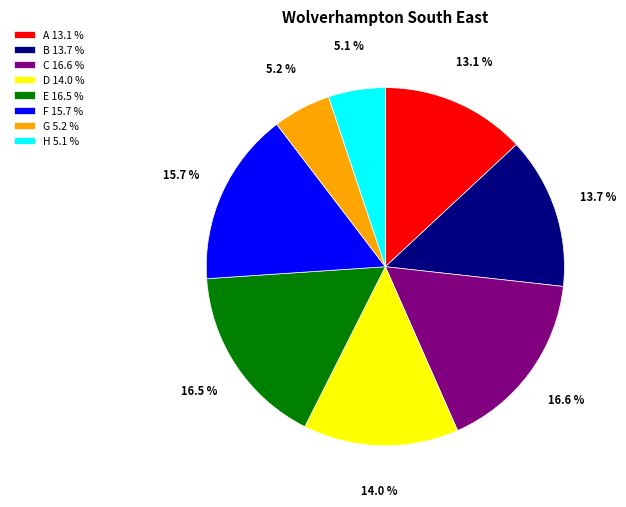

Is it true that H is 19% of the pie?

False